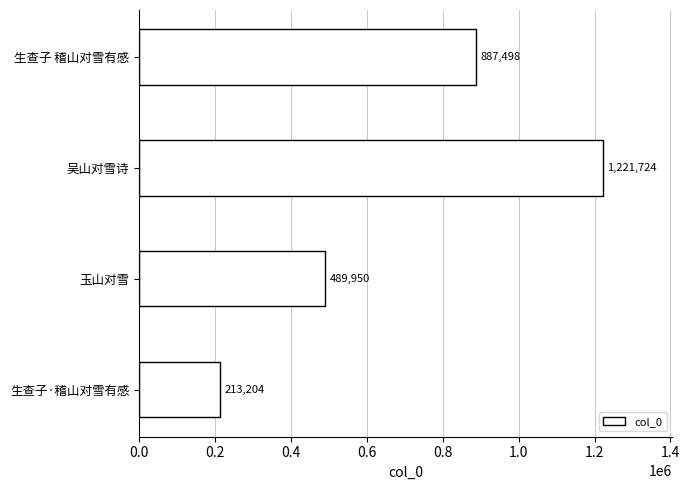

Where is the data nearest to the value 717464?

生查子 稽山对雪有感